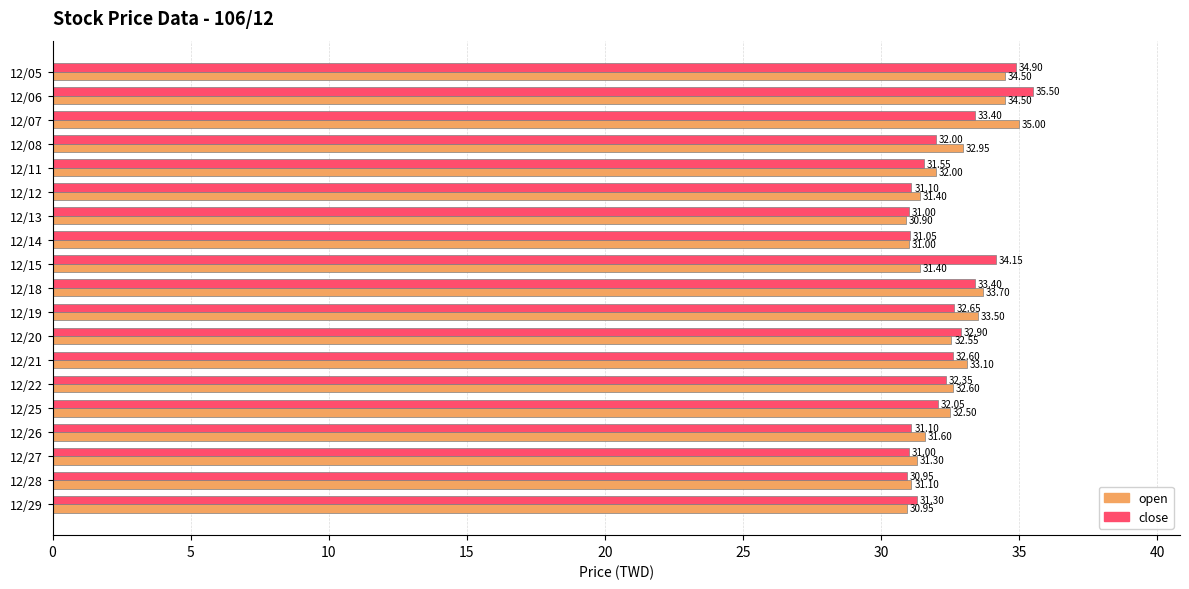

What is the total value across all series at 12/06?

70.0